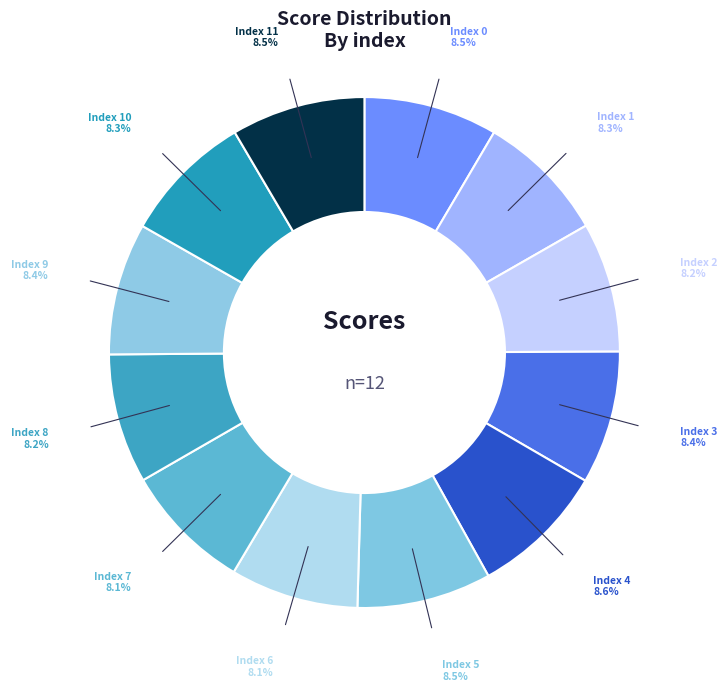

How many segments does this pie chart have?

12